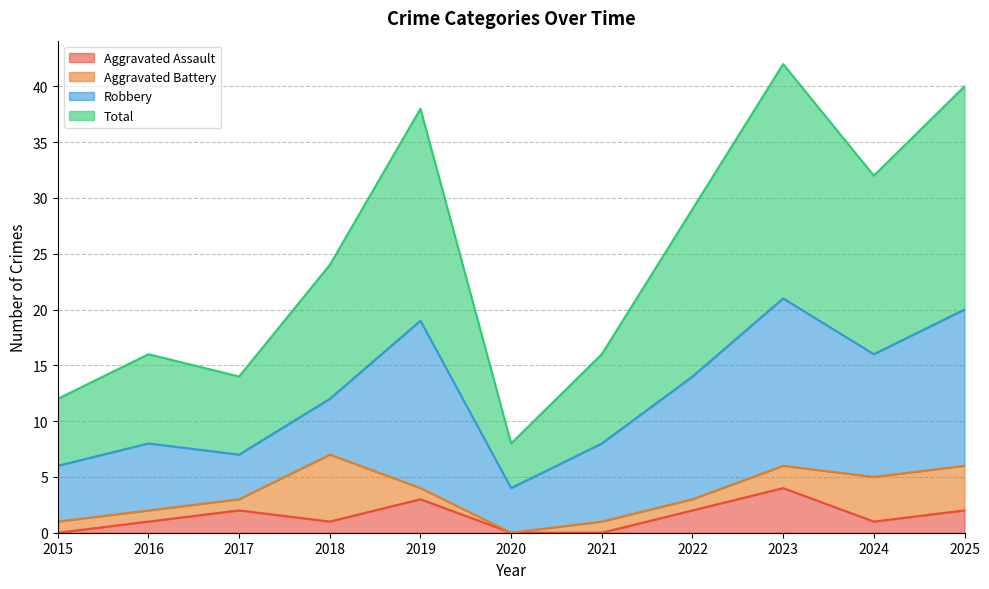

True or false: Aggravated Assault has a value of 1 at 2018.

True